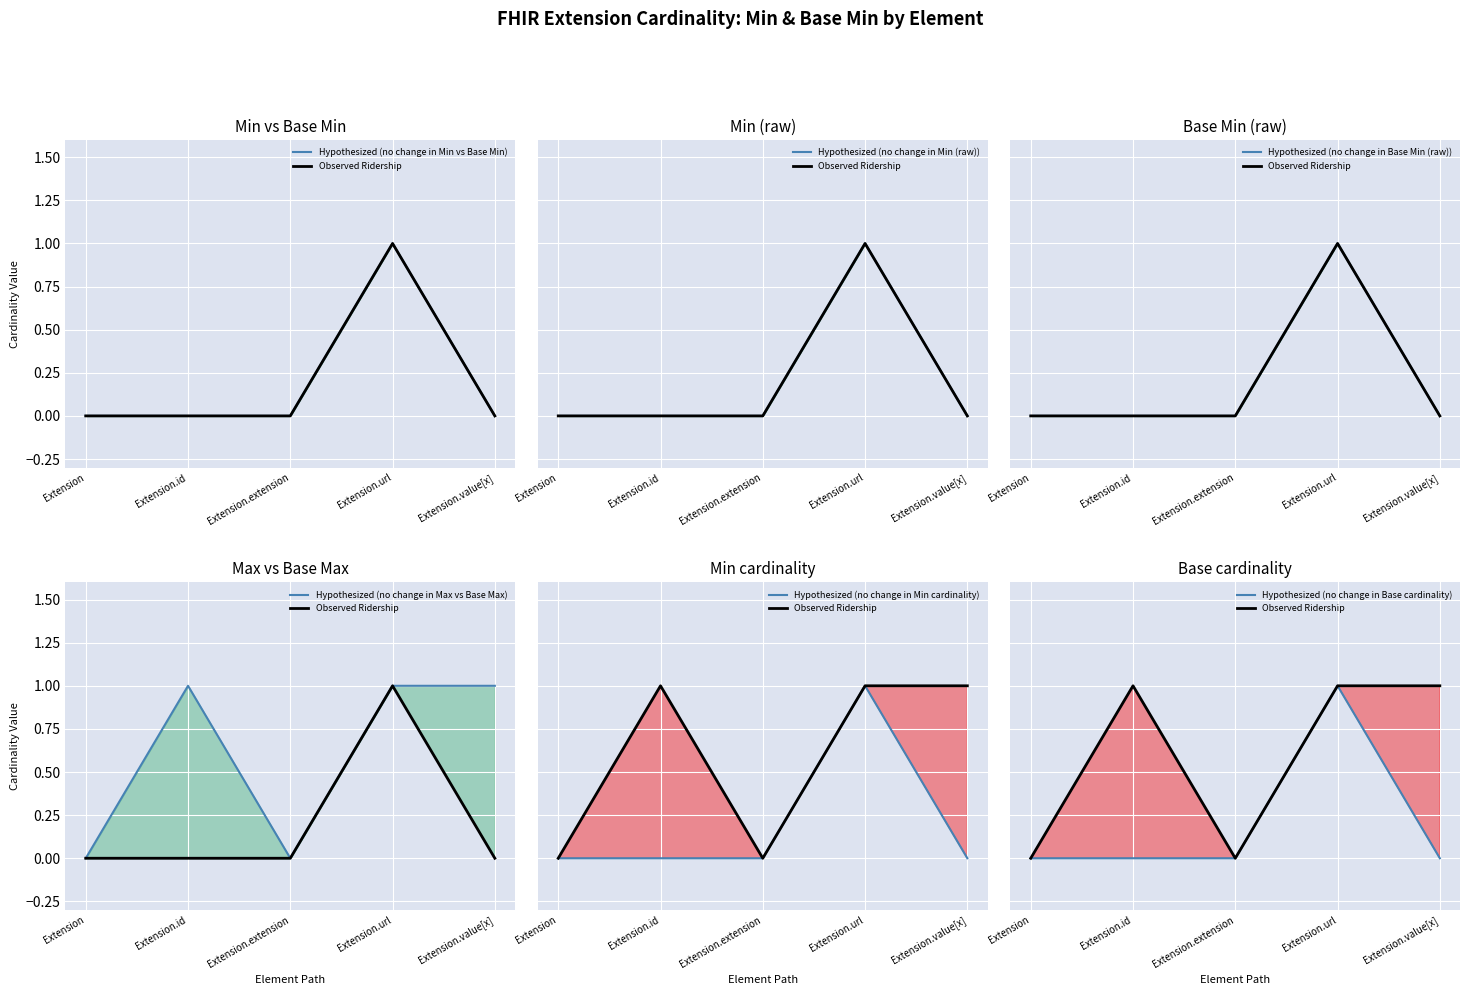

Is this an area chart (filled region under the line)?

No